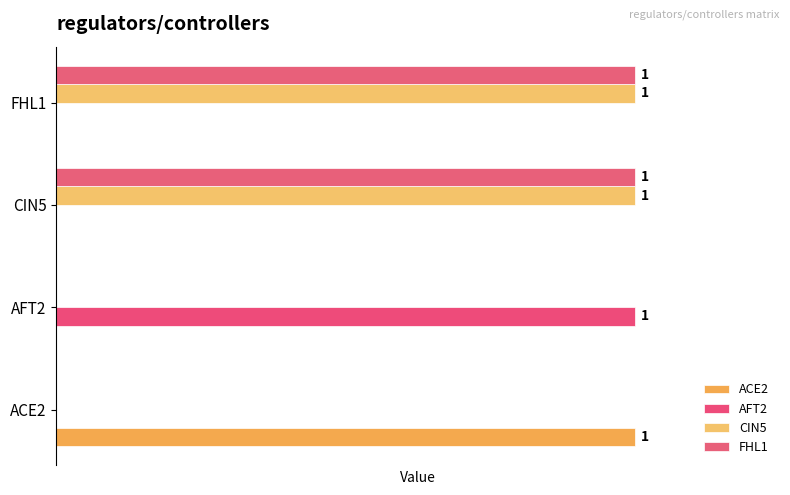

Rank the categories by FHL1 value from highest to lowest.

2, 3, 0, 1